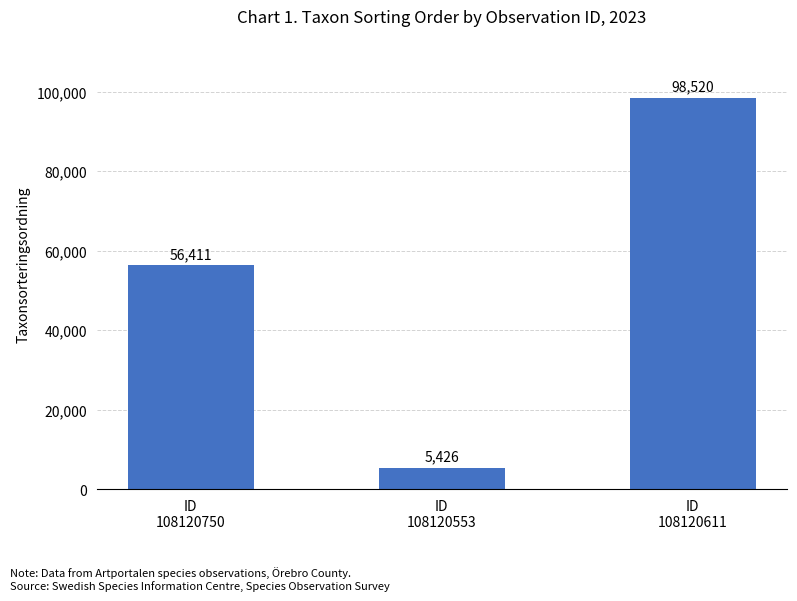

What is the label of the 2nd bar from the left?

ID
108120553